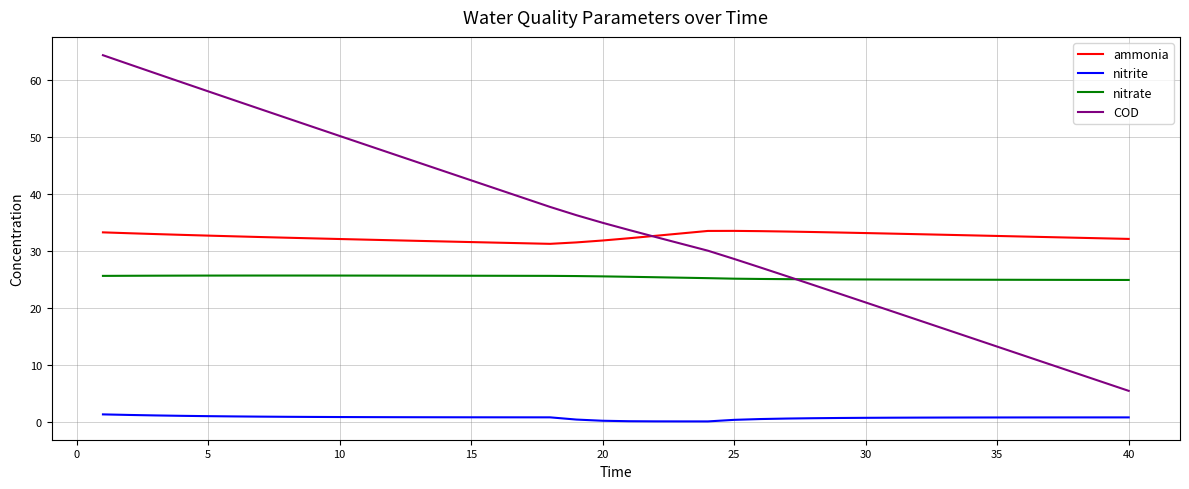

What is the average value of the nitrite series?

0.7